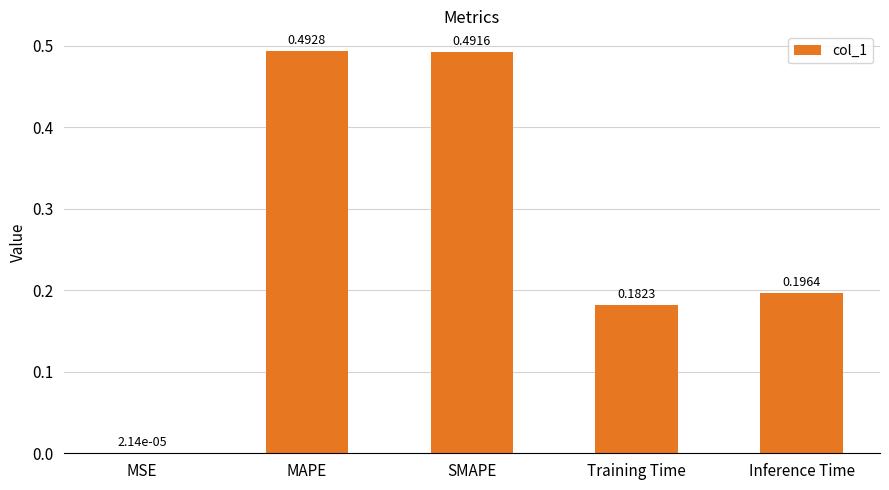

Which label corresponds to the largest value in the chart?

MAPE